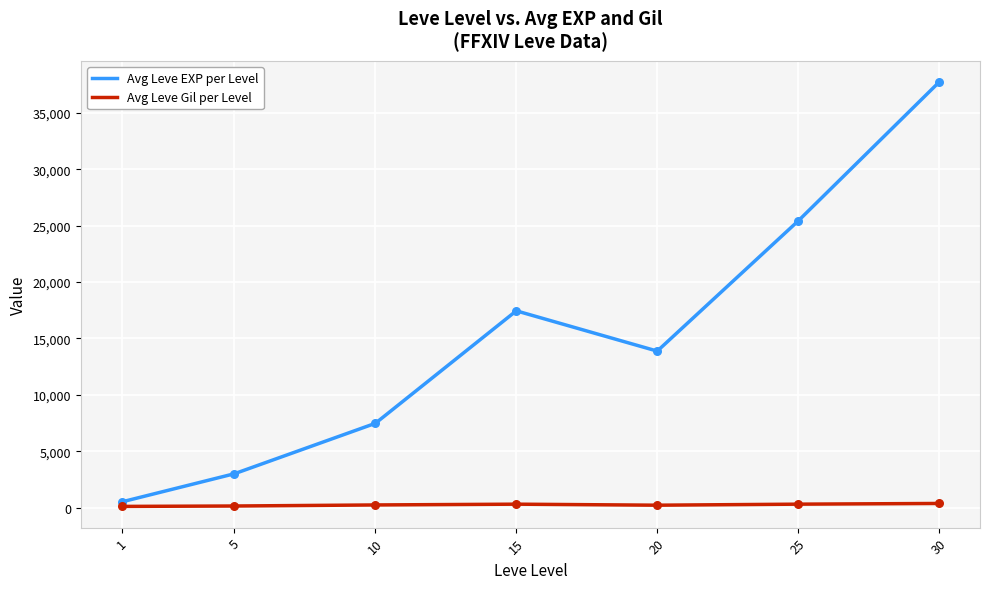

Which series has the largest total across all categories?

Avg Leve EXP per Level